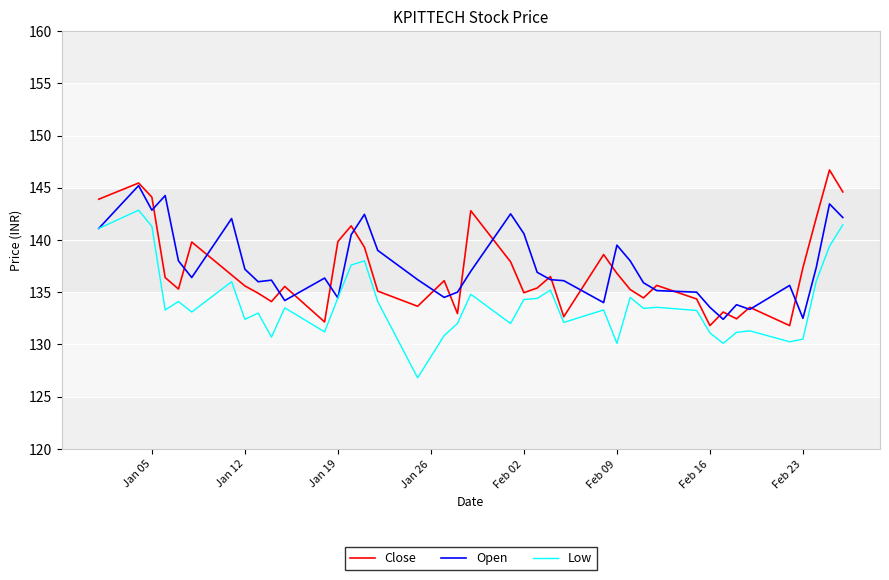

What is the lowest value of the Open series?

132.4